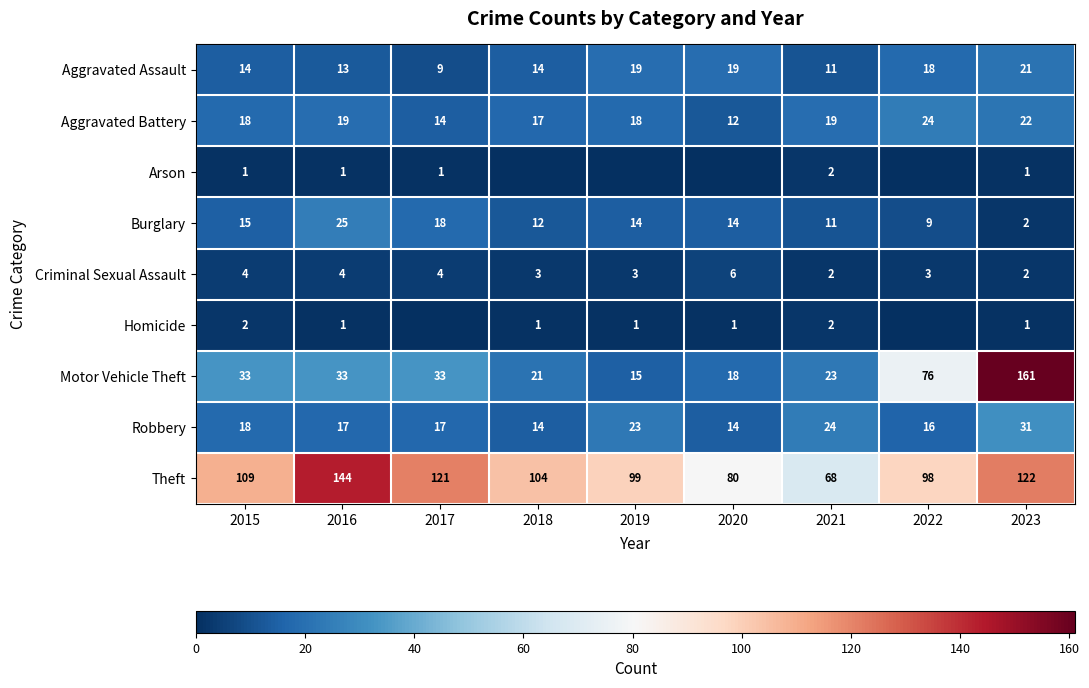

Is it true that Criminal Sexual Assault equals 2 at 2019?

False